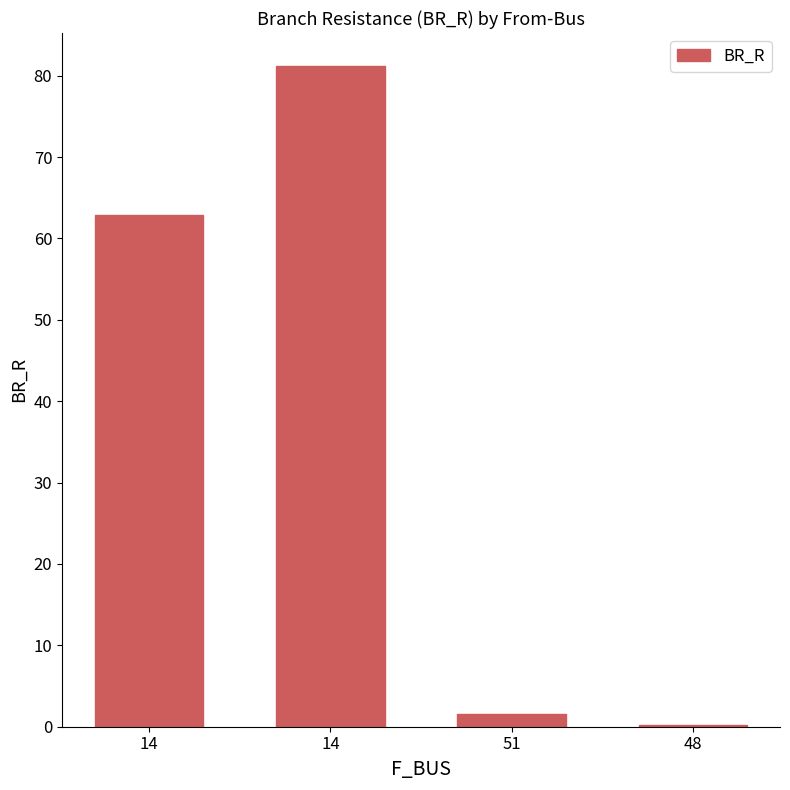

How many distinct data groups are displayed?

1